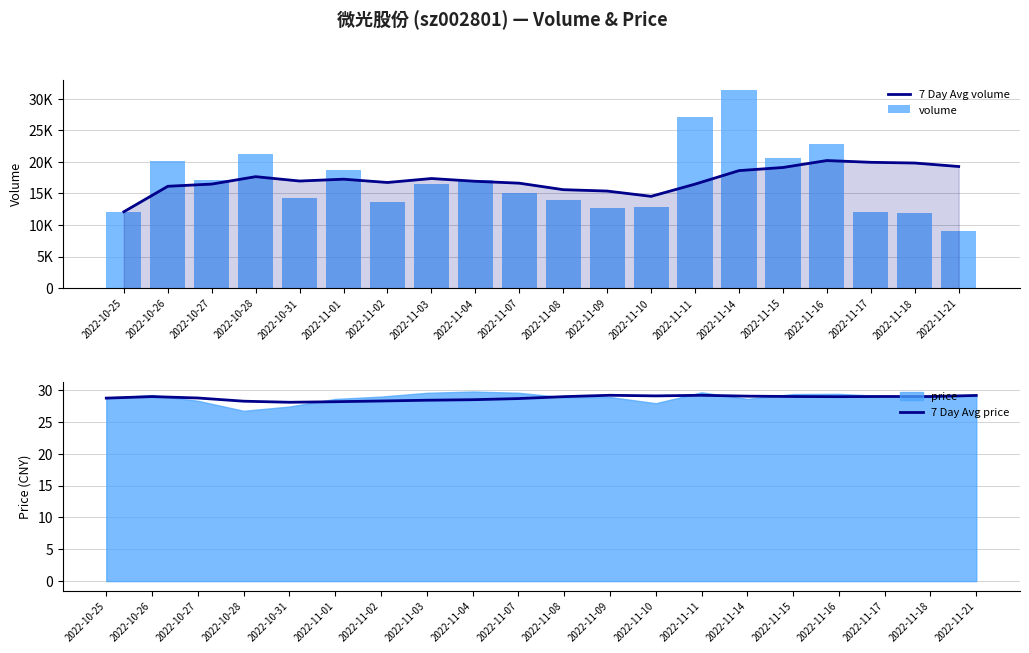

At which category is the sum across all series the highest?

2022-11-14